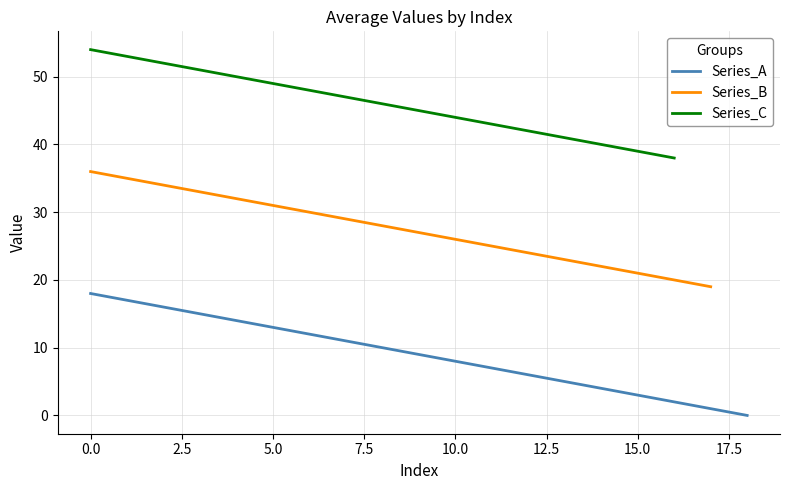

How many values in Series_C are above zero?

17